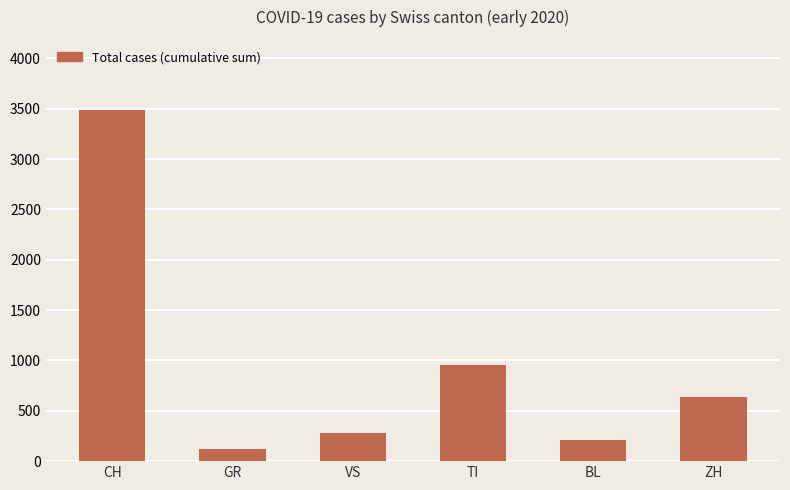

What is the greatest value displayed?

3486